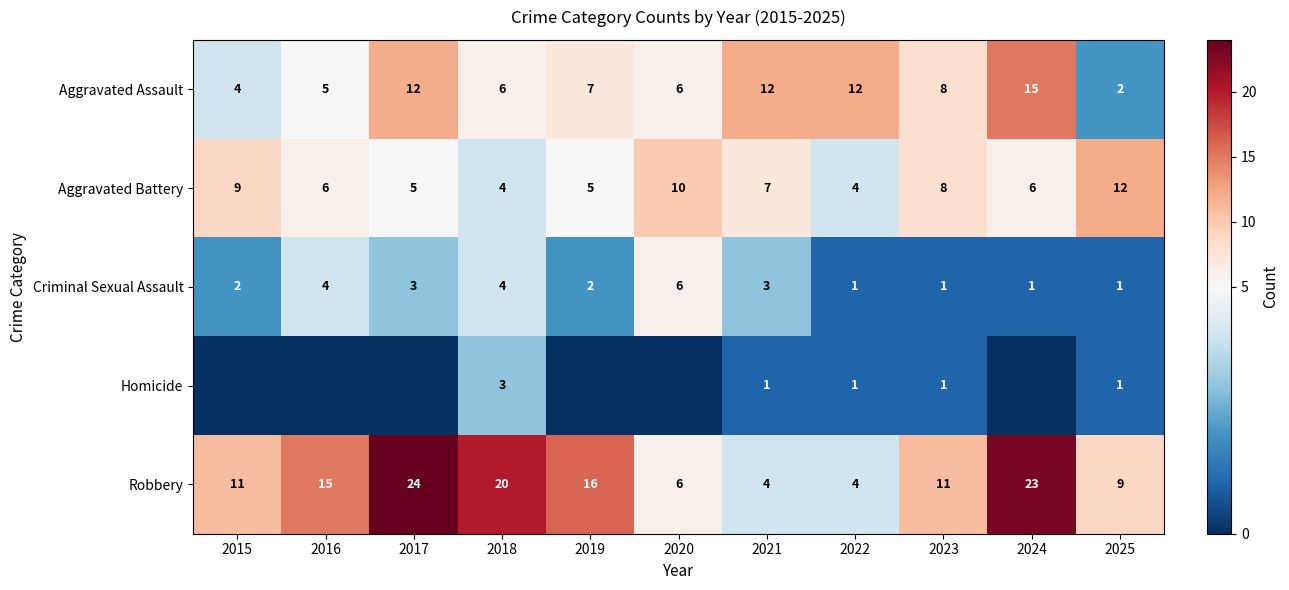

What value does the Robbery series have at 2025, to the nearest 10?

10